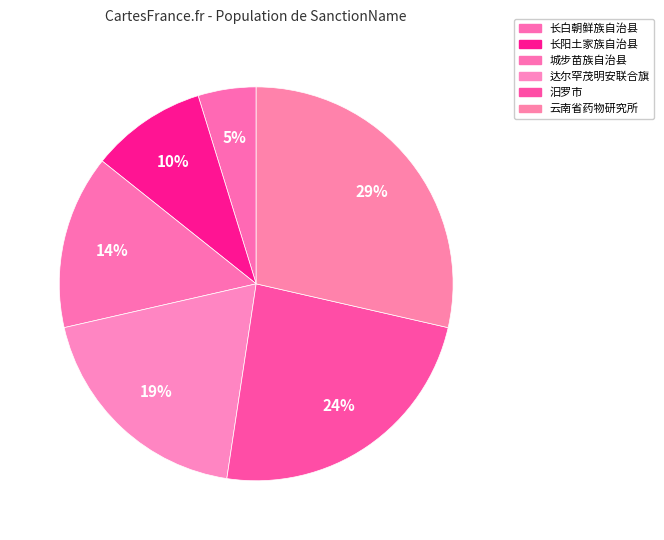

Is there a majority slice in this chart?

No